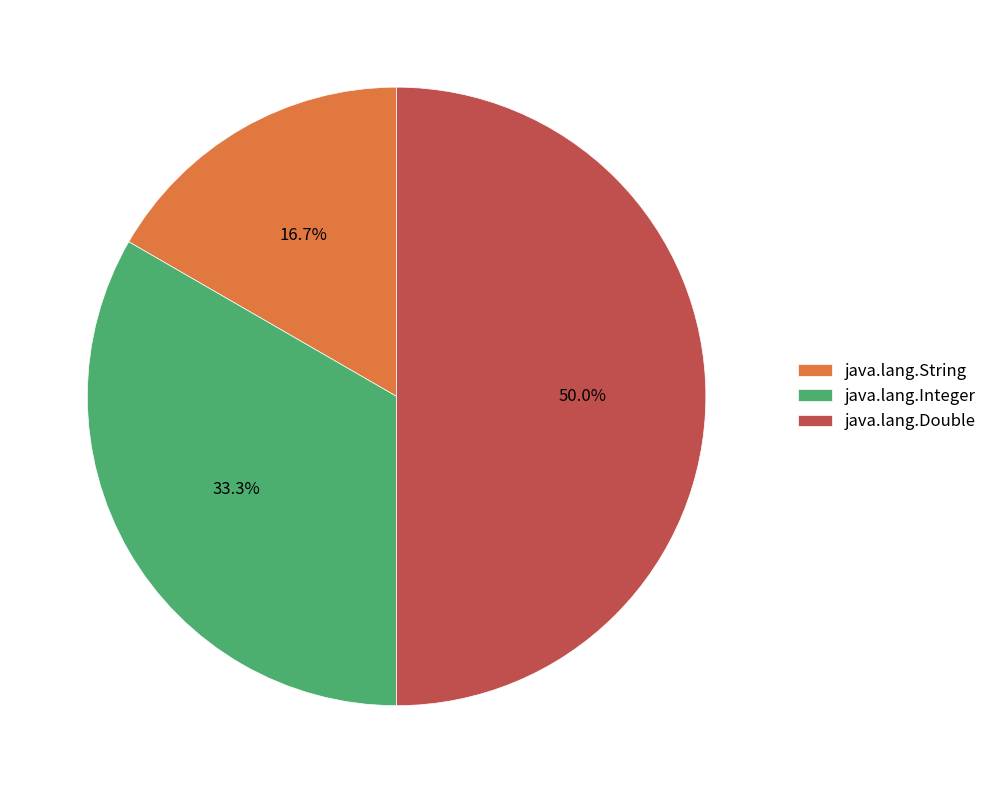

Count the number of slices in the pie.

3